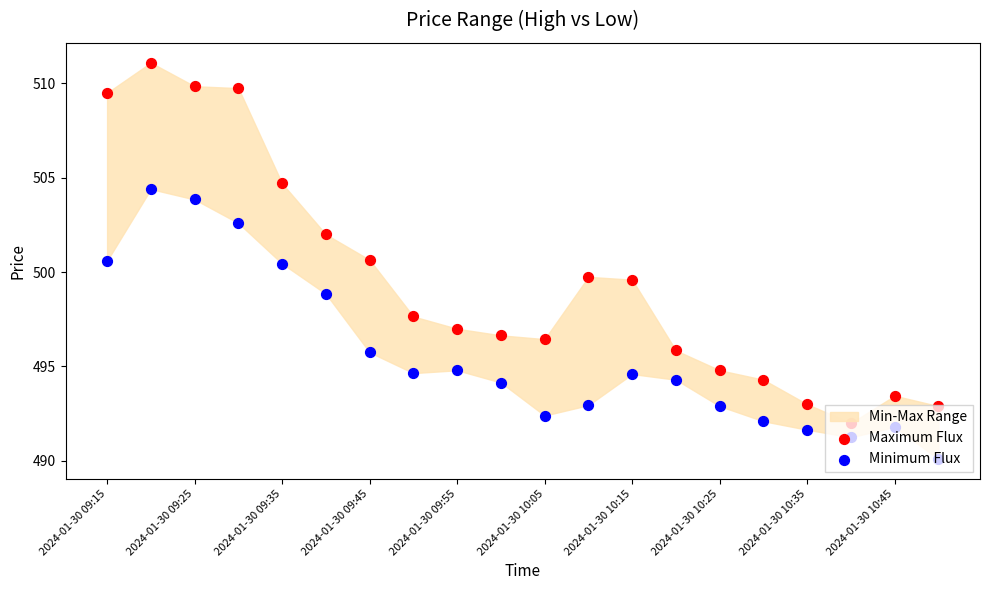

Which series has the largest total across all categories?

Maximum Flux